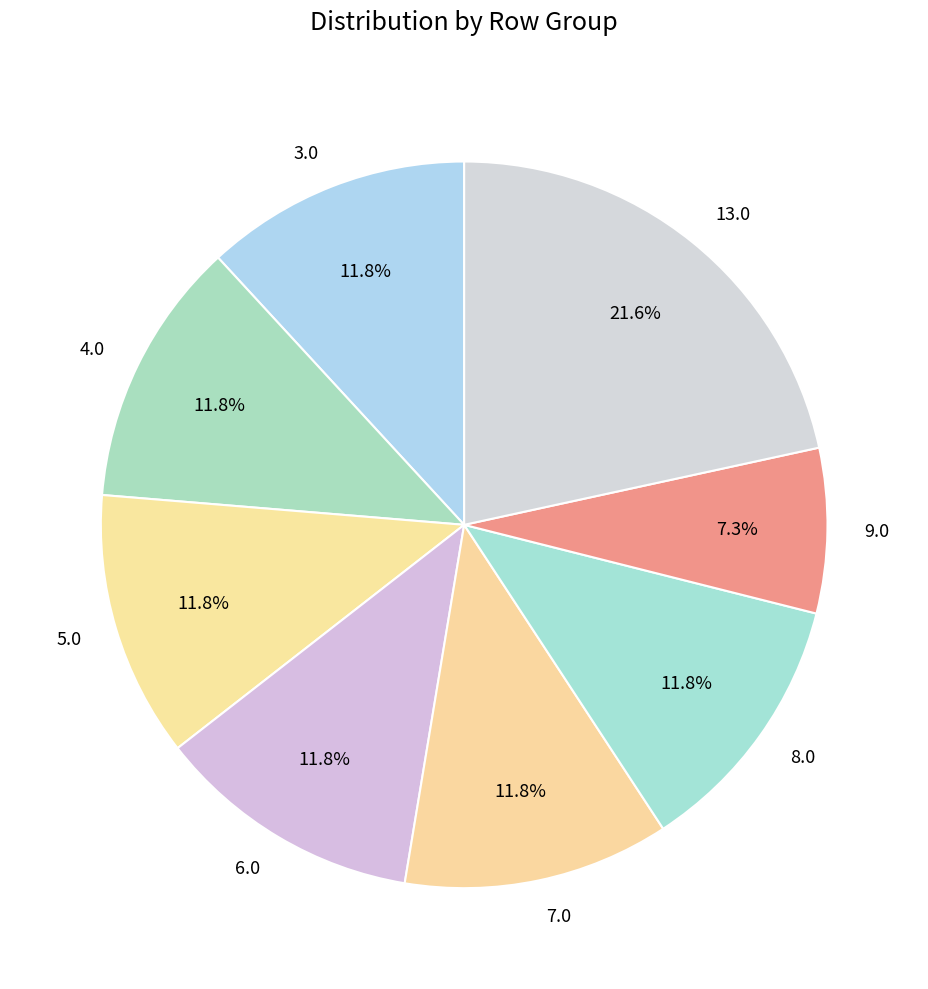

How many segments does this pie chart have?

8